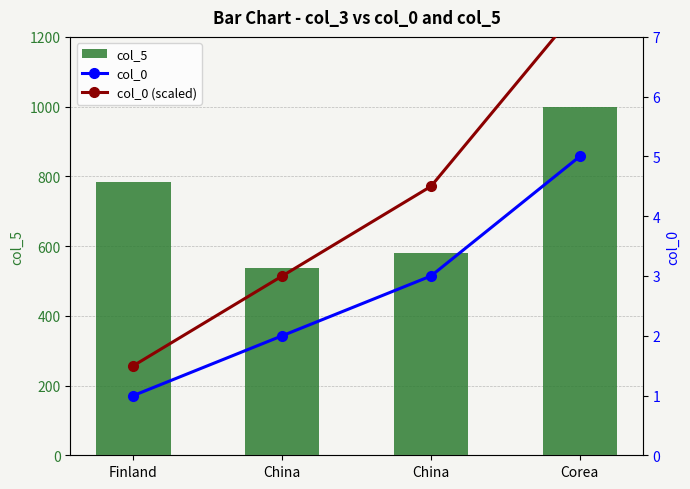

How many groups of bars are there?

4